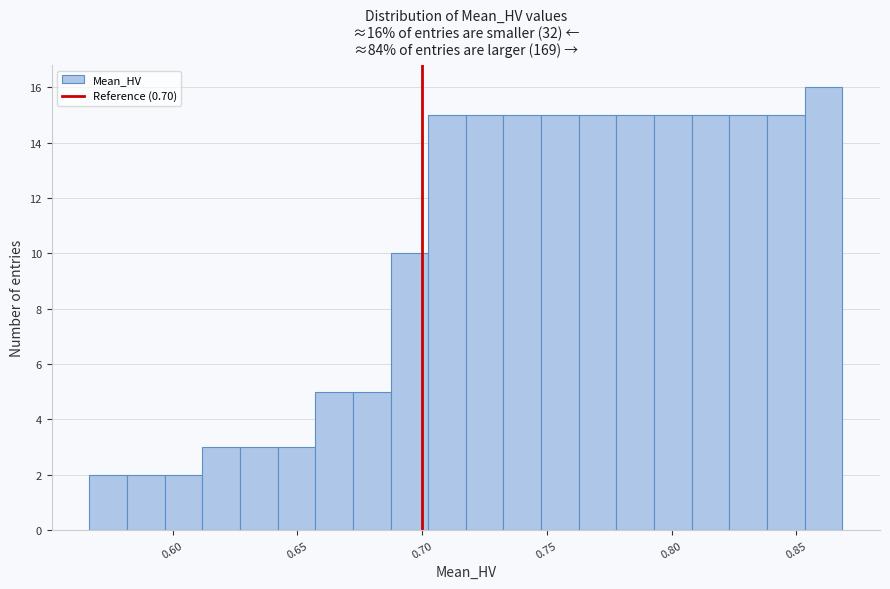

Read against the x-axis, roughly where is the centre of the tallest bar?

0.860